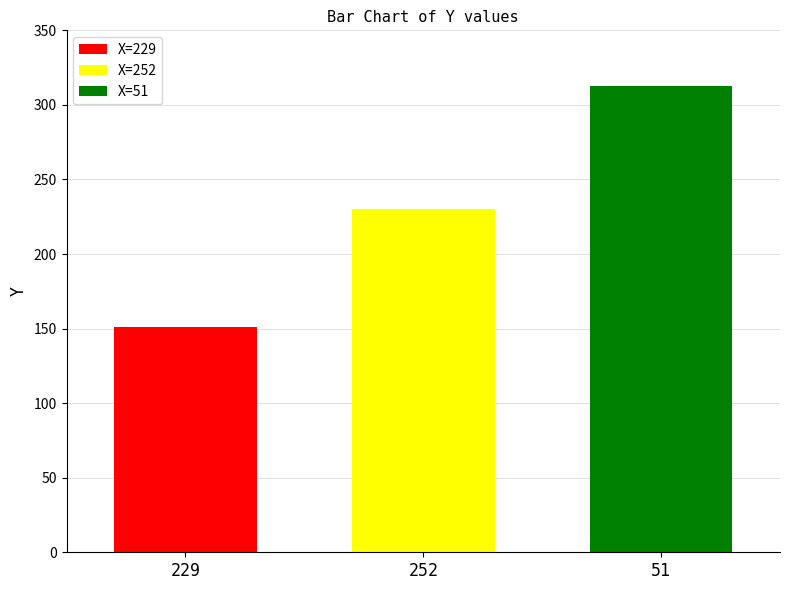

Read the X=51 value at 252.

313